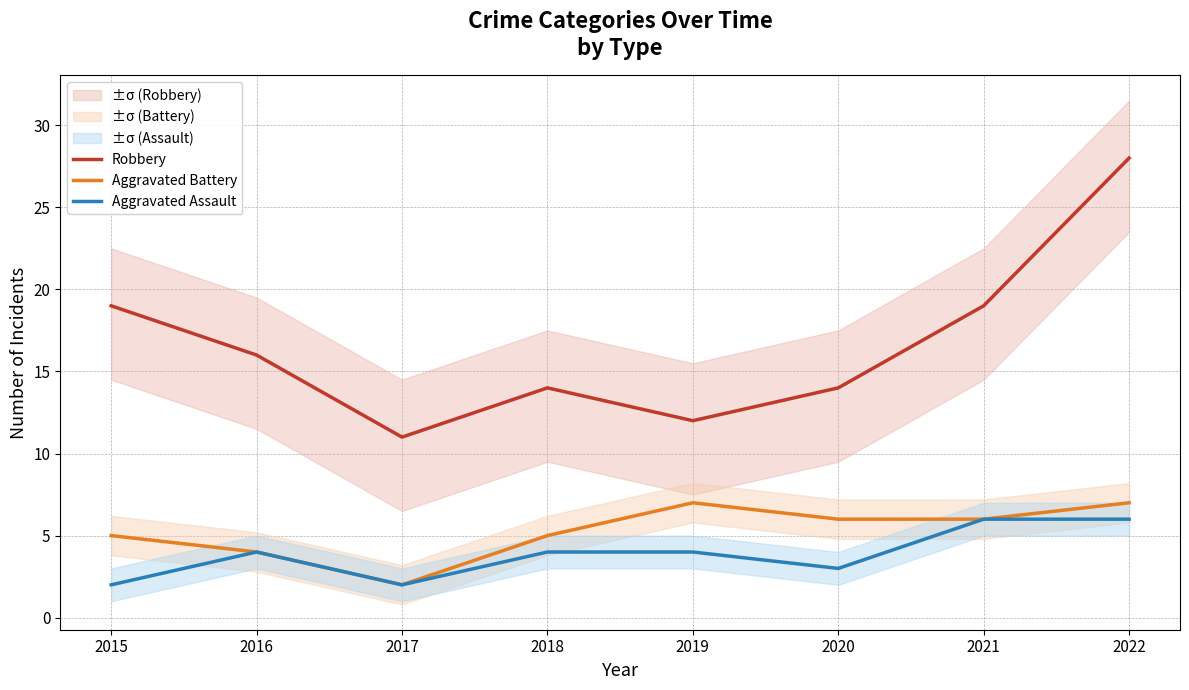

Is the value of Aggravated Battery at 2015 greater than the value of Robbery at 2021?

No